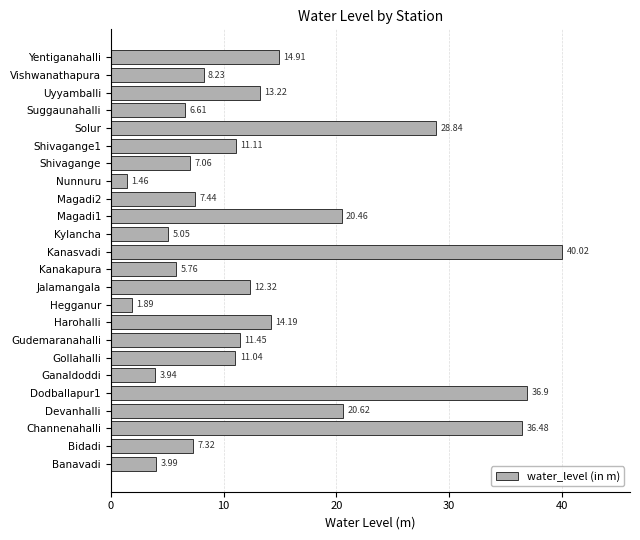

What is the change in value from Jalamangala to Shivagange1?

-1.2